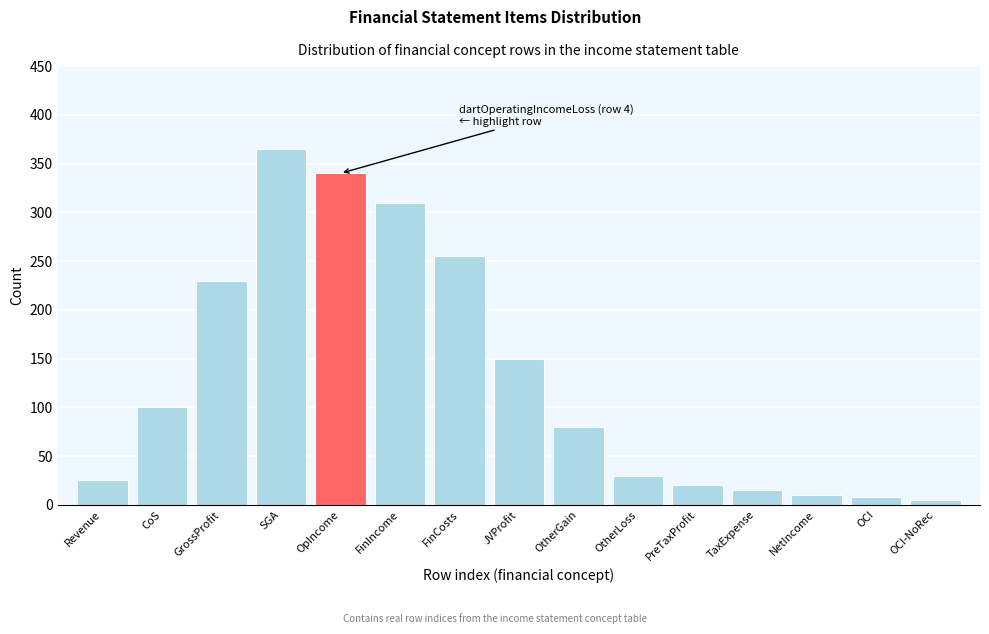

Reading left to right, extract all data points from this chart.

25	100	230	365	340	310	255	150	80	30	20	15	10	8	5